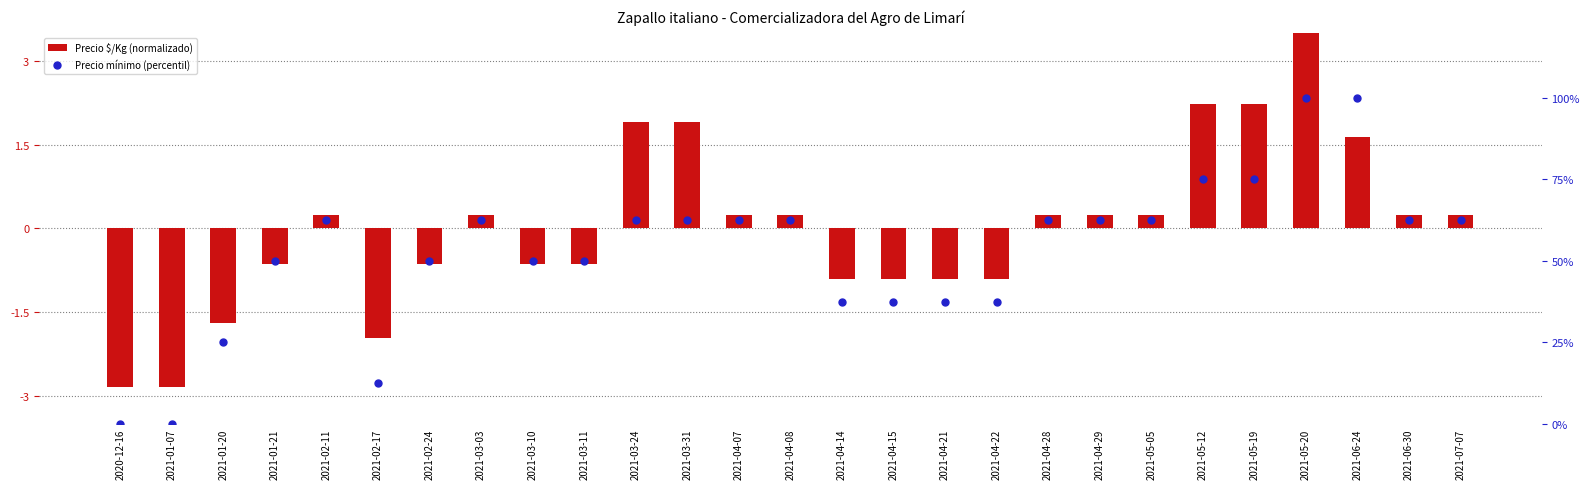

At which category is the sum across all series the highest?

2021-05-20